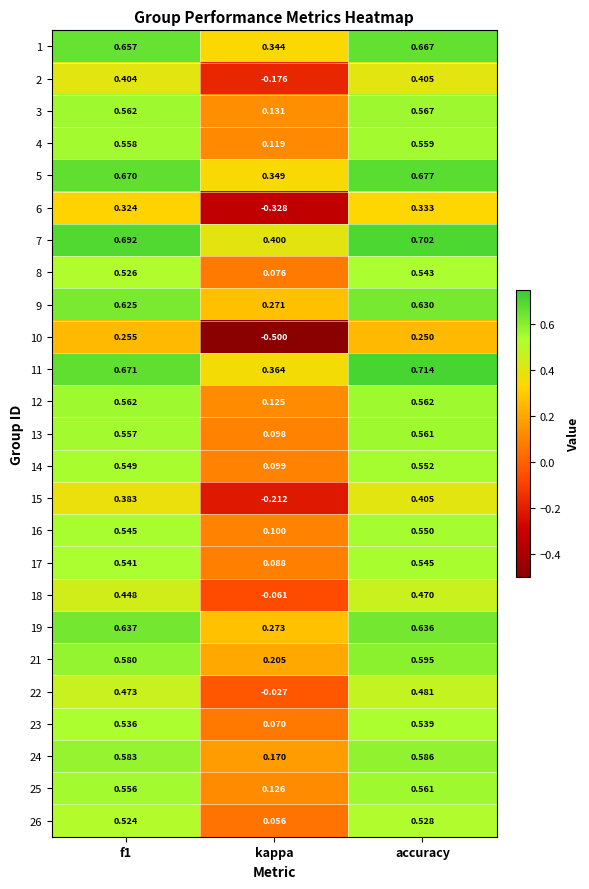

Is the value of 22 at f1 greater than the value of 17 at accuracy?

No